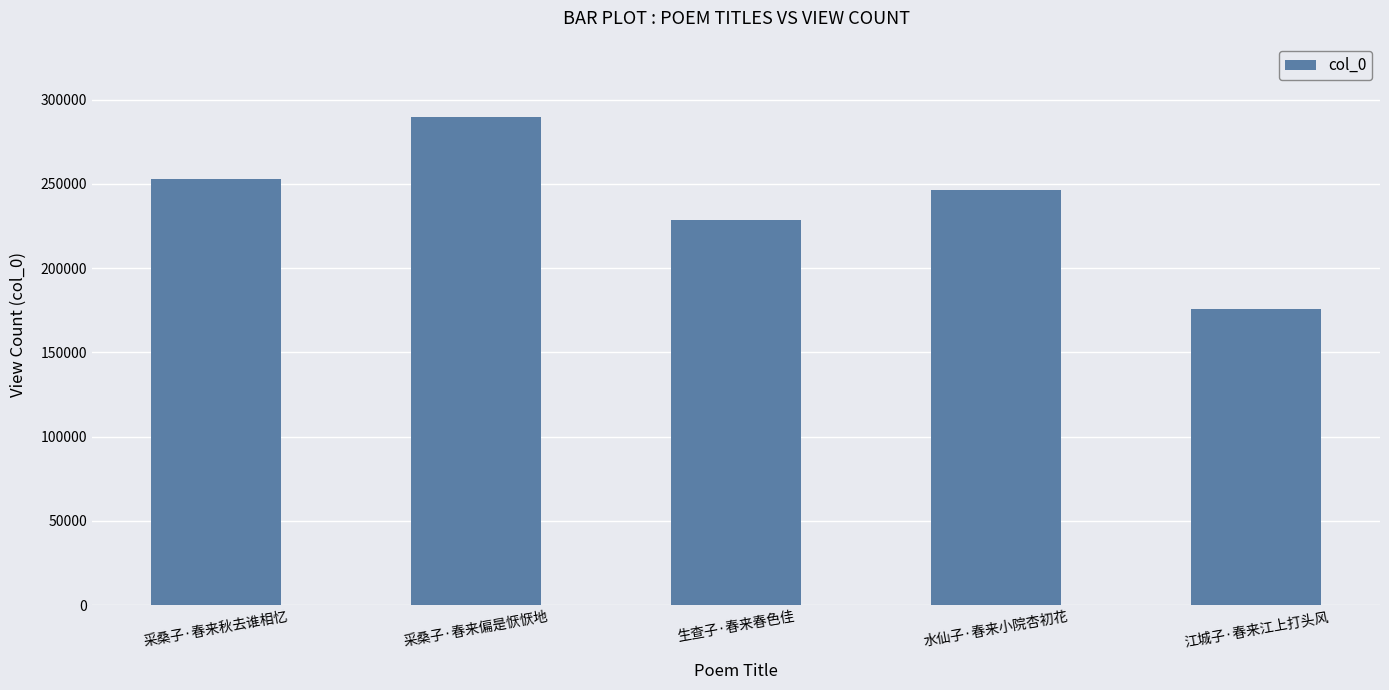

What is the ratio of the value at 江城子·春来江上打头风 to the value at 水仙子·春来小院杏初花?

0.7